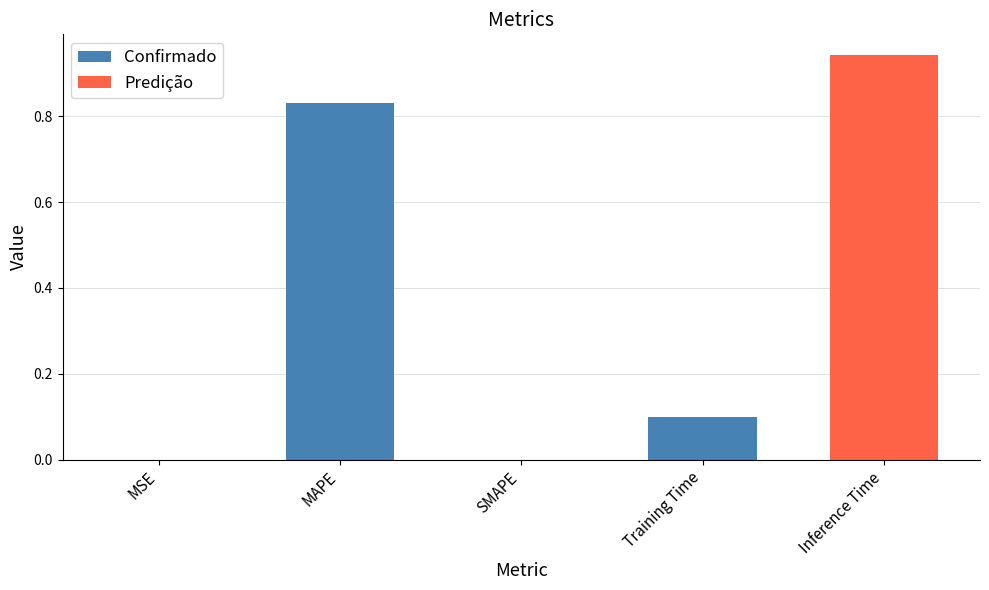

Count the number of data series in this chart.

1